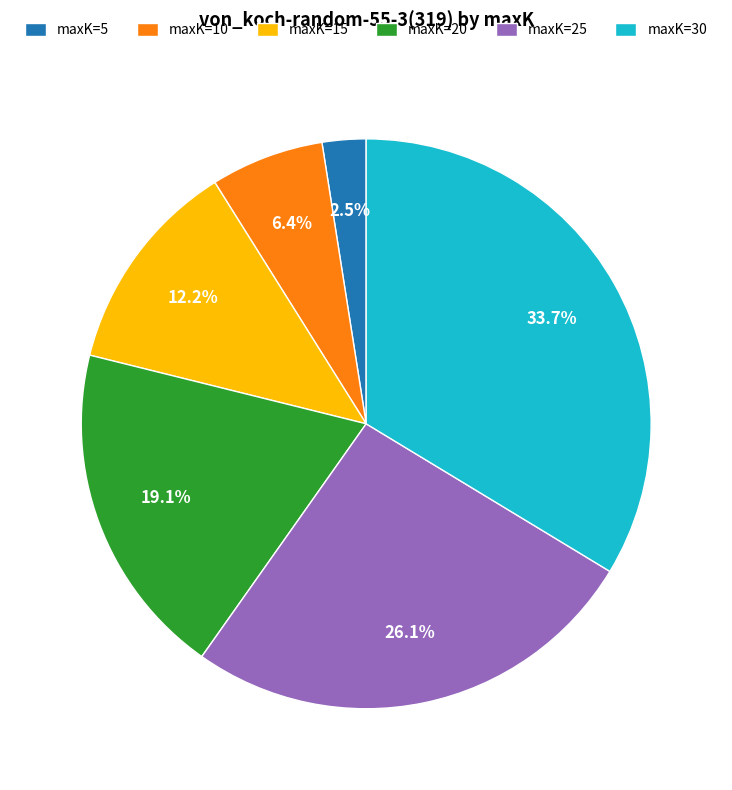

Which has a higher value, maxK=20 or maxK=10?

maxK=20